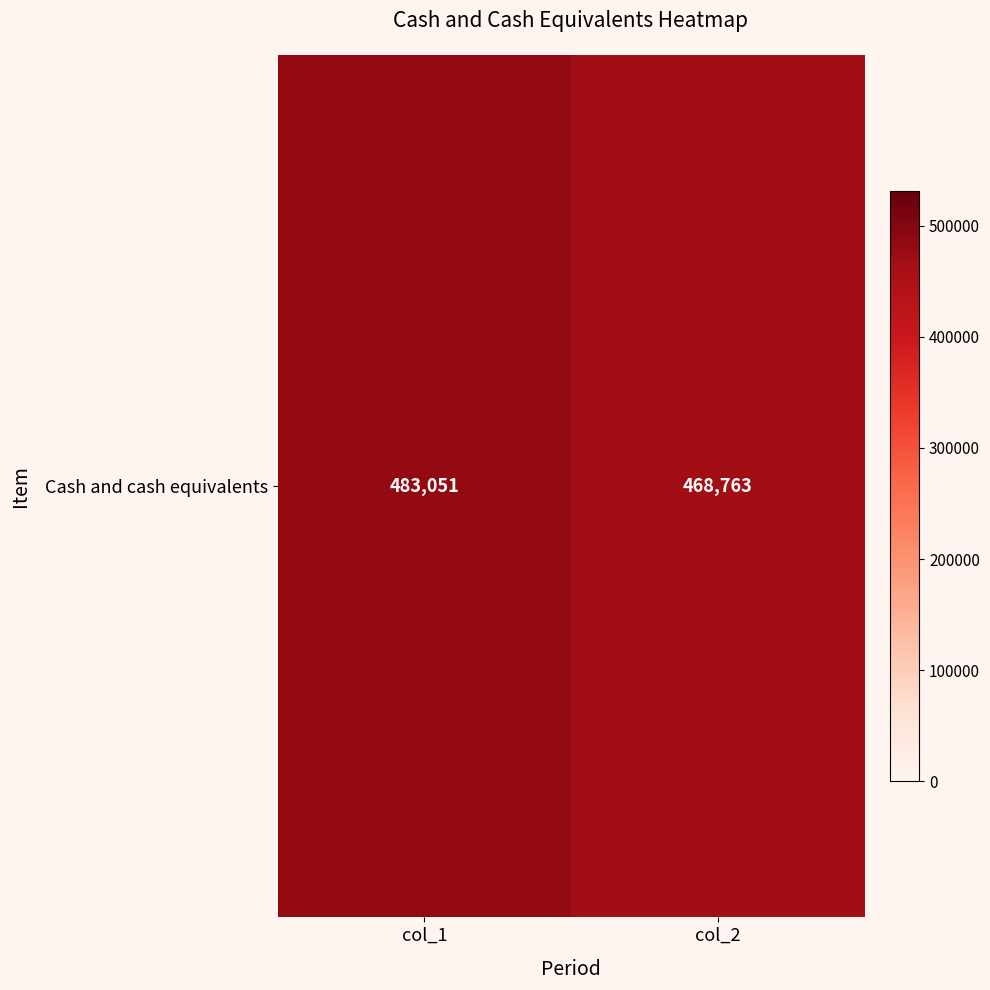

What is the difference between the maximum and minimum values?

14288